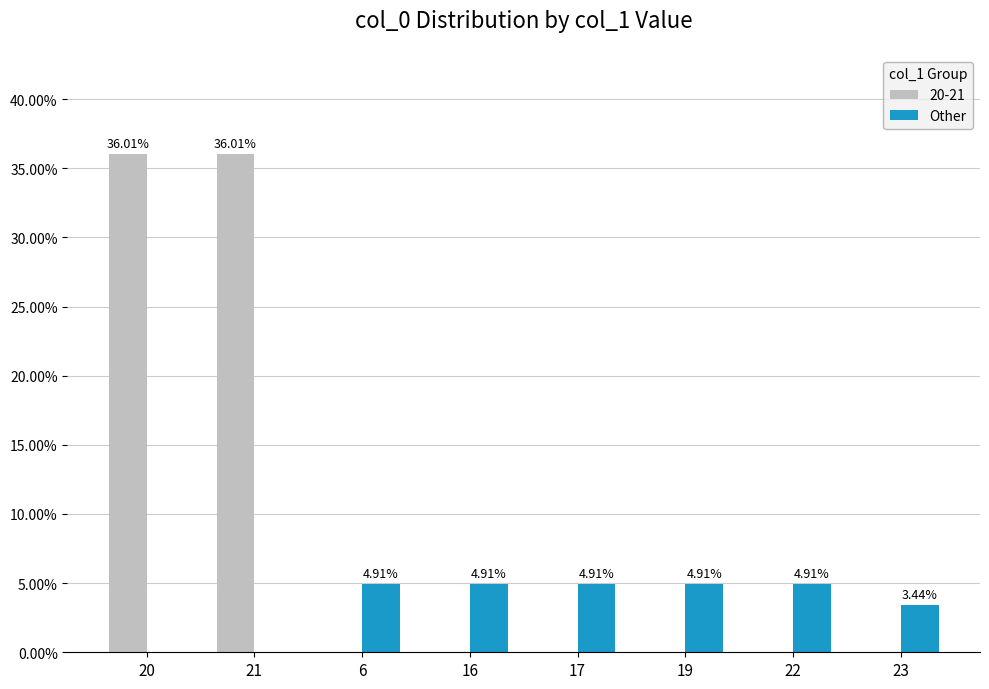

What is the sum of all 20-21 values?

72.0